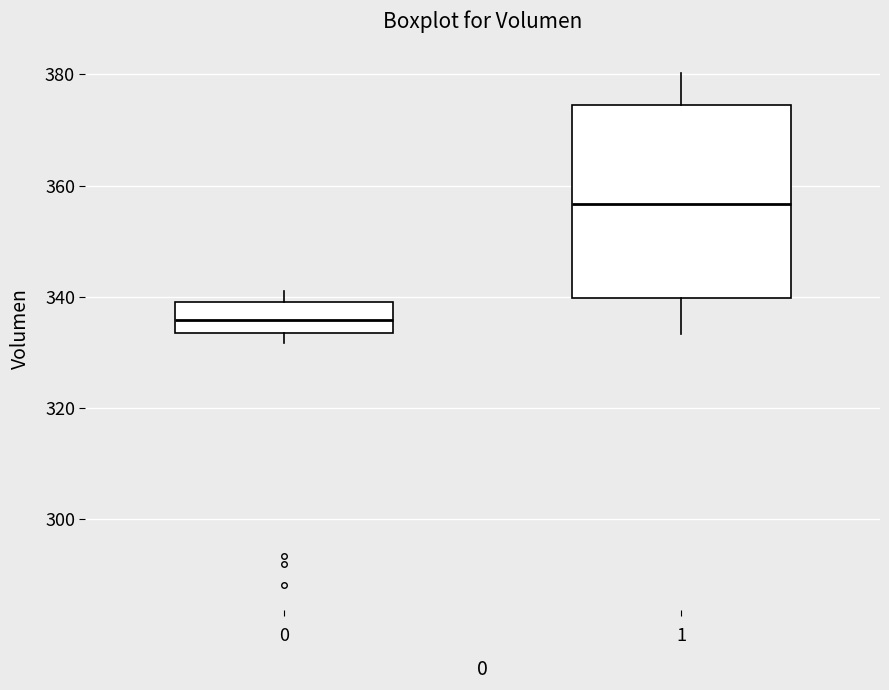

Reading left to right, read every box against the y-axis: the position of its median line, the range the box covers, and the ends of its whiskers. The values are not printed on the chart, so give them approximately, as read against the axis.

0: median 336, box 334 to 340, whiskers 332 to 342
1: median 356, box 340 to 374, whiskers 334 to 380